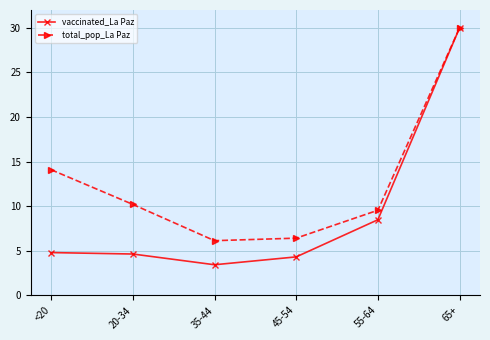

Reading left to right, extract all data points from this chart.

vaccinated_La Paz: 4.8	4.6	3.4	4.3	8.5	30.0
total_pop_La Paz: 14.1	10.2	6.1	6.4	9.5	30.0